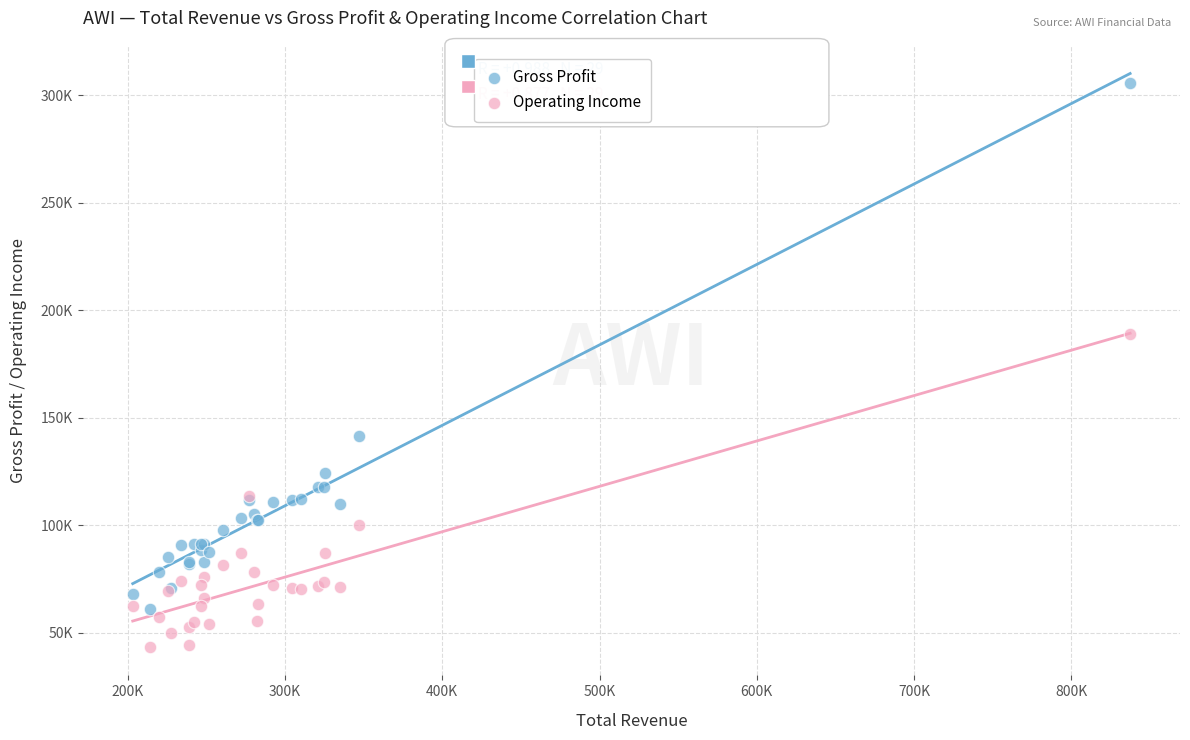

What are all the series names shown in the legend?

Gross Profit, Operating Income